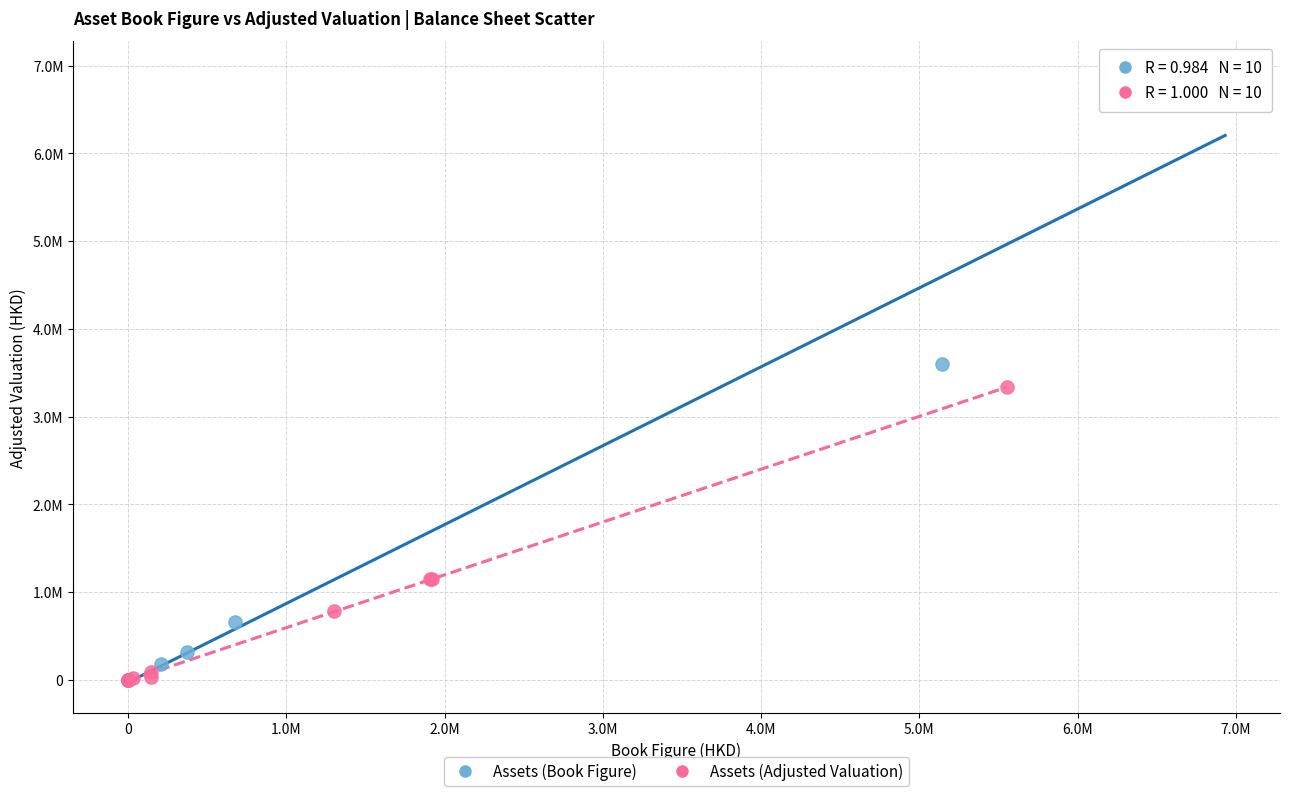

What are all the series names shown in the legend?

Assets (Book Figure), Assets (Adjusted Valuation)